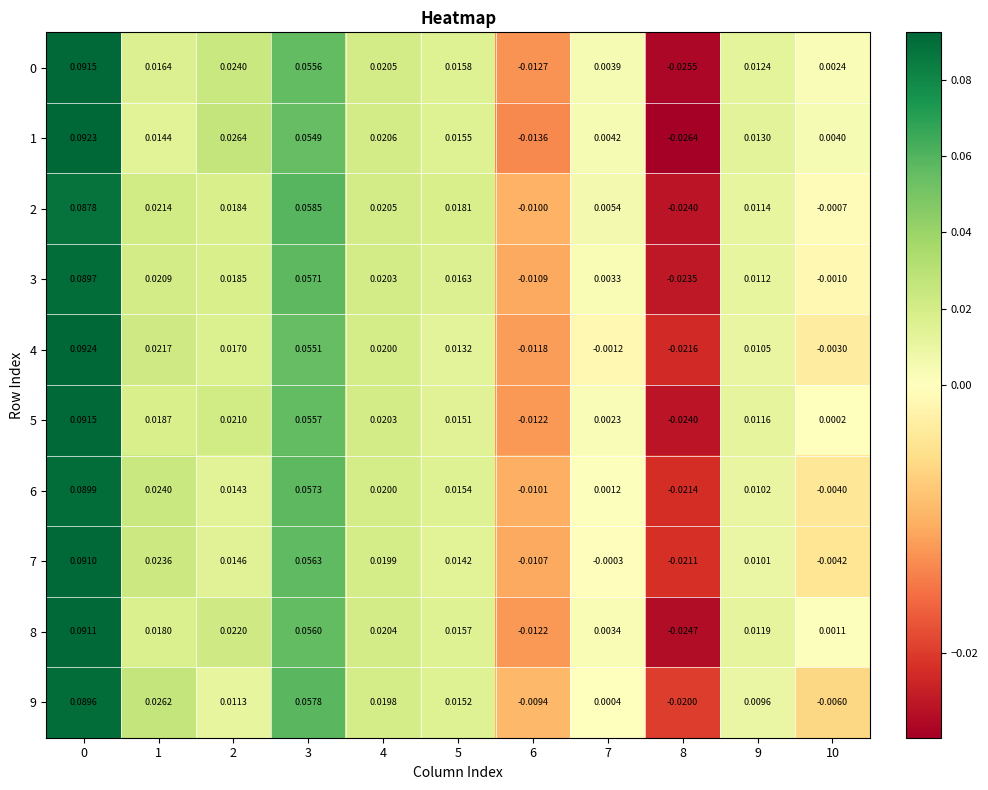

How many data points in 8 are above 0?

9